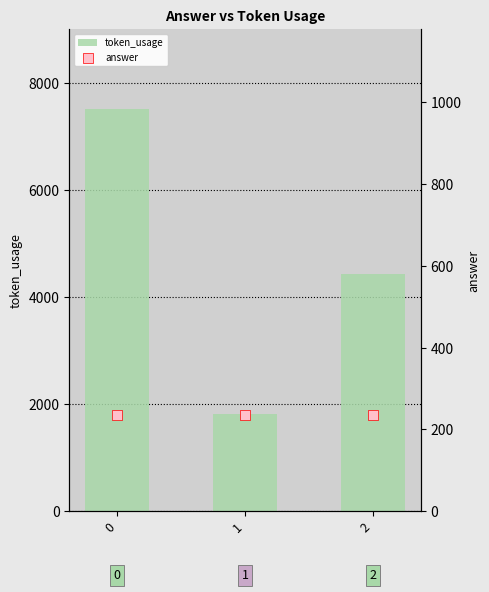

Which series reaches the minimum Y coordinate?

answer